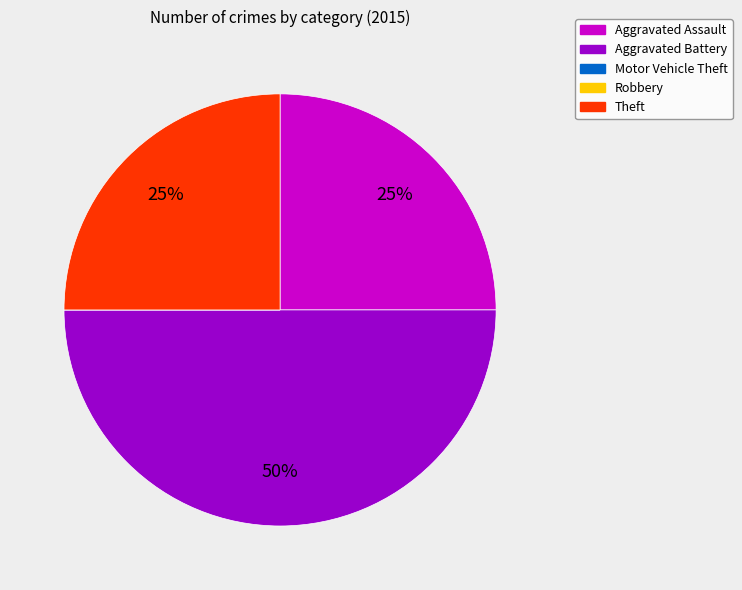

Does Aggravated Assault represent more than half of the total?

No